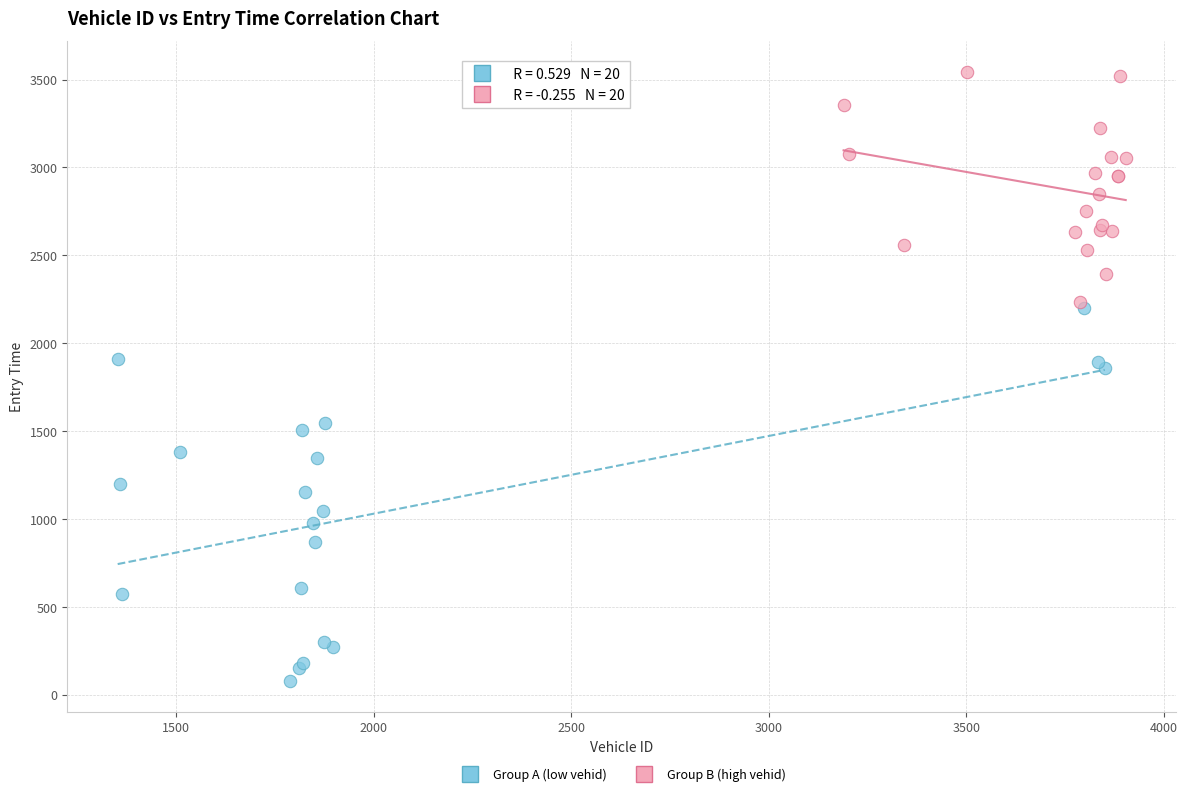

Which series has the largest Y range (max minus min)?

Group A (low vehid)